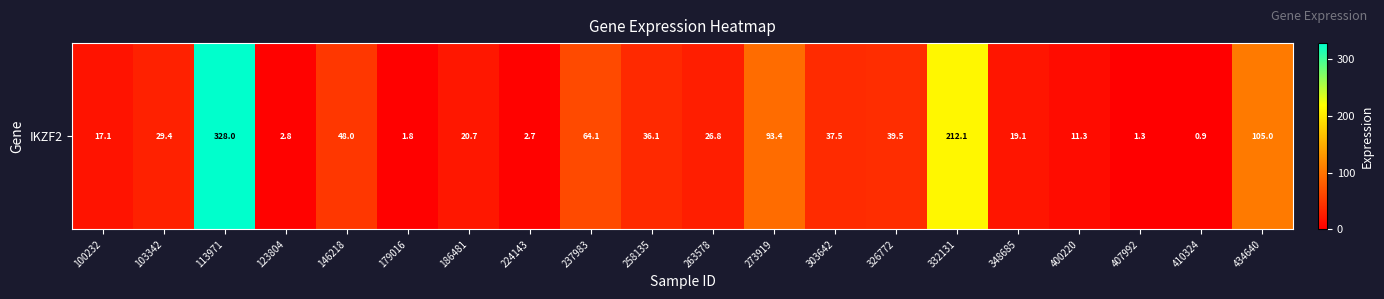

List the labels in order of value, smallest first.

410324, 407992, 179016, 224143, 123804, 400220, 100232, 348685, 186481, 263578, 103342, 258135, 303642, 326772, 146218, 237983, 273919, 434640, 332131, 113971